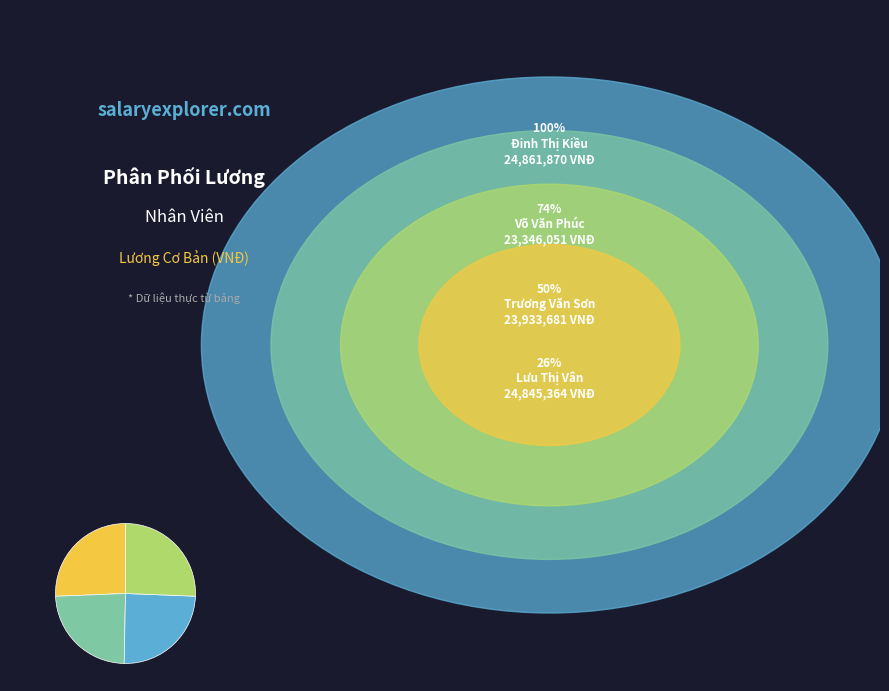

Does any single category account for the majority?

No